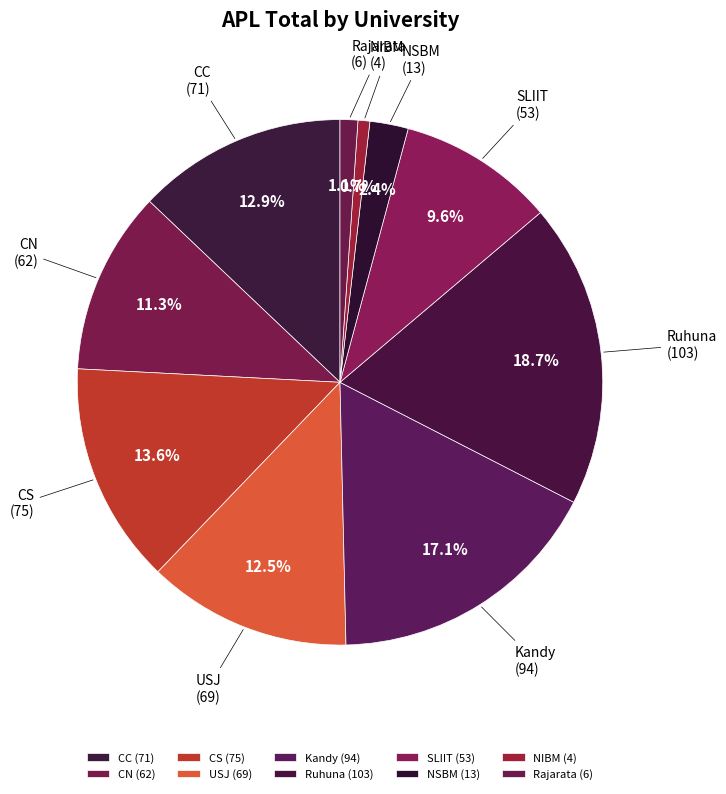

The Kandy slice represents 7% of the pie. True or false?

False